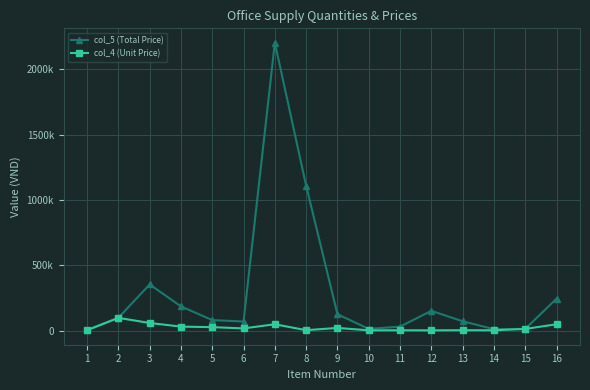

What is the smallest value displayed?

2530